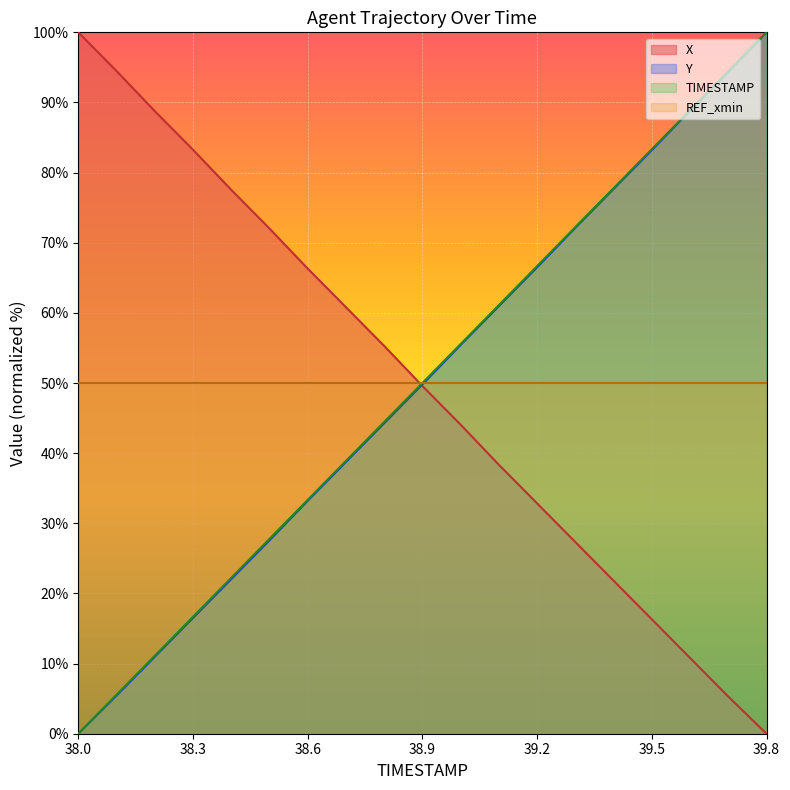

What is the spread (max minus min) of values at 38.3?

66.8